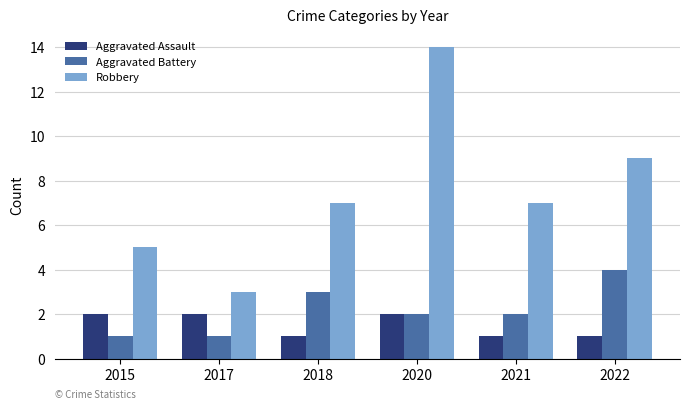

How many bars are there in total?

18